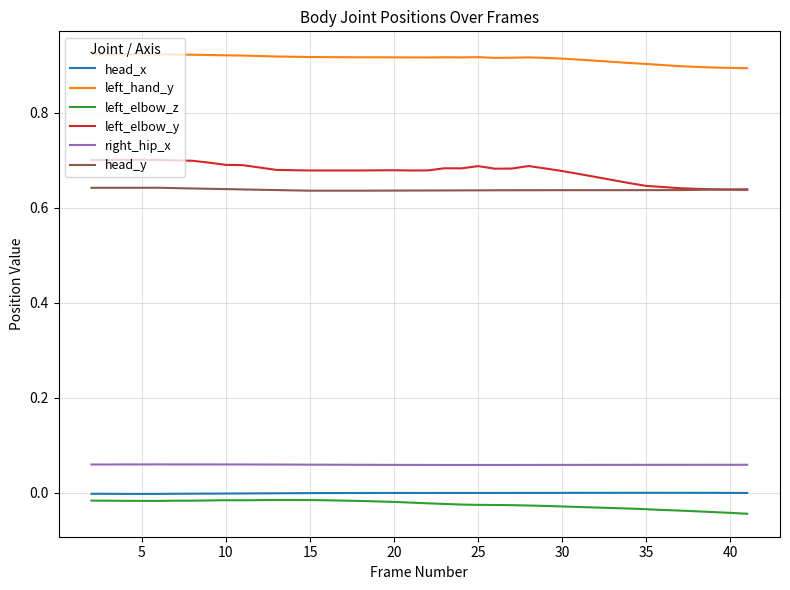

True or false: right_hip_x and left_elbow_y cross at least once.

False